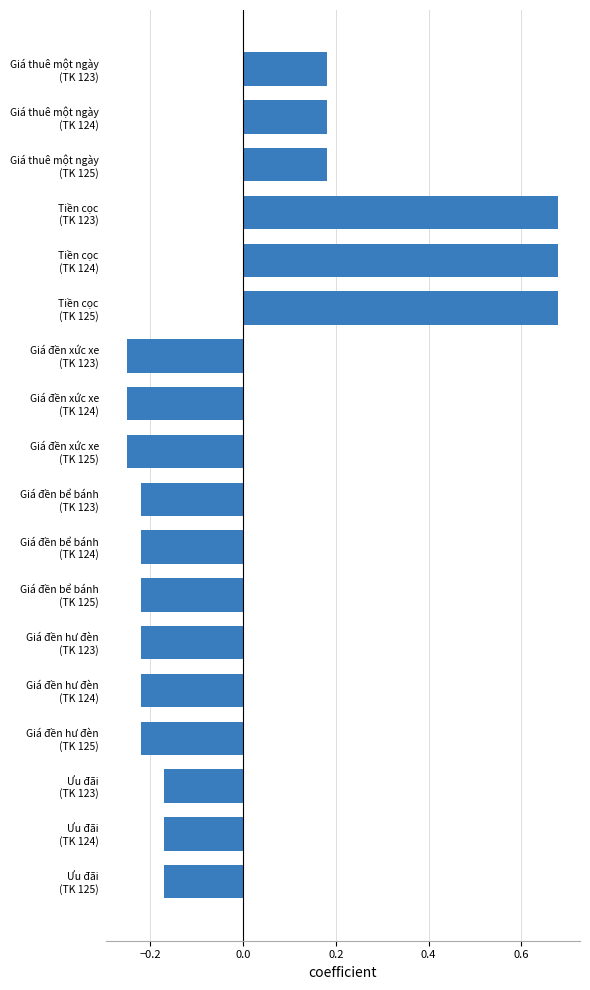

What is the difference between the maximum and minimum values?

0.9